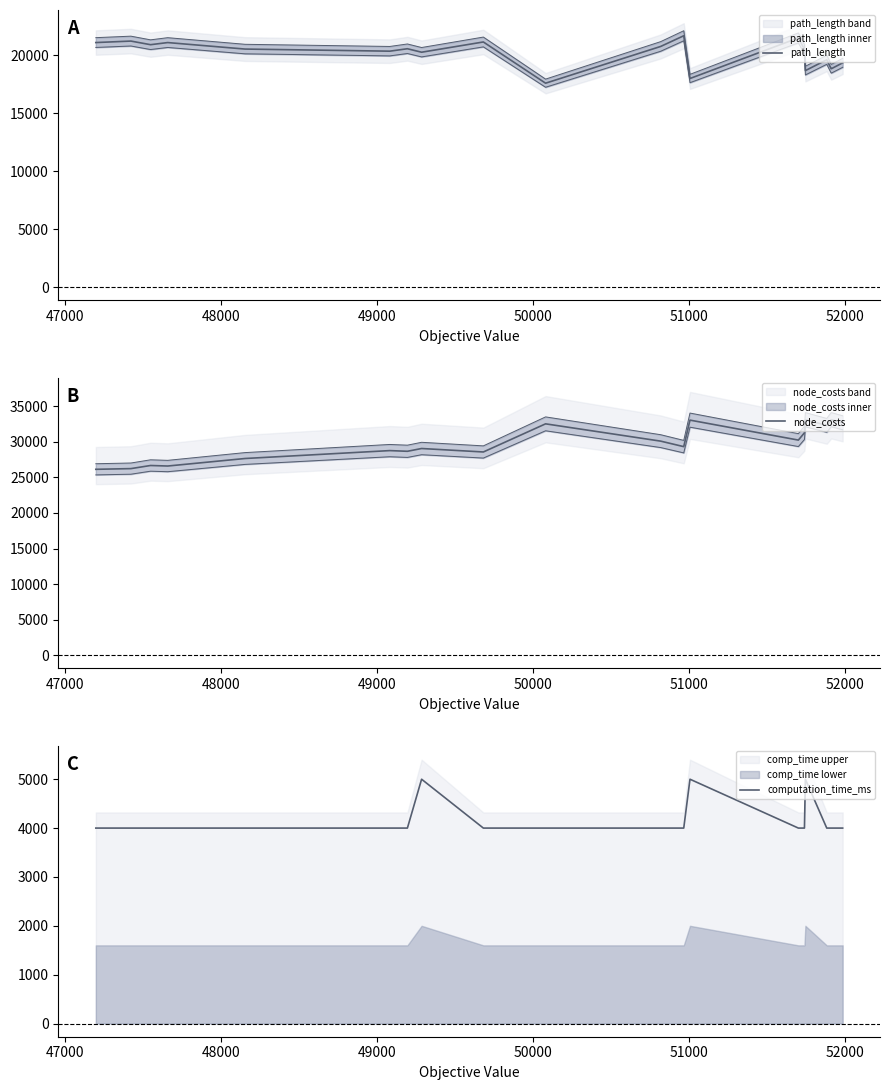

What is the lowest value of the path_length series?

17572